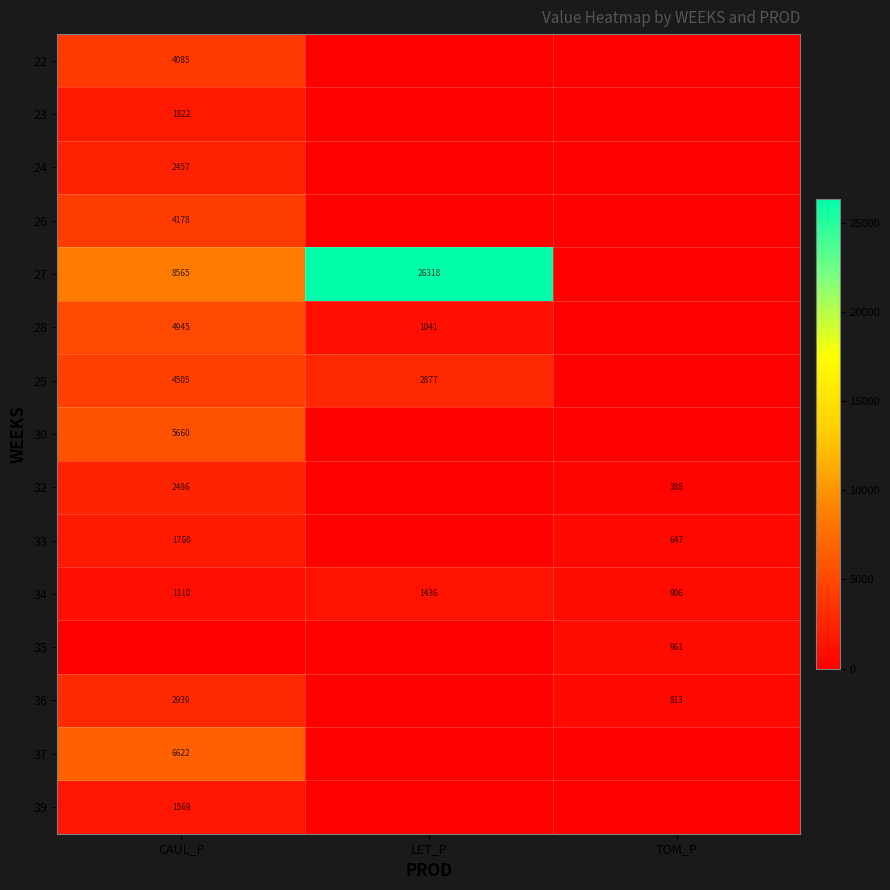

The value of 32 at TOM_P is 670.3. True or false?

False